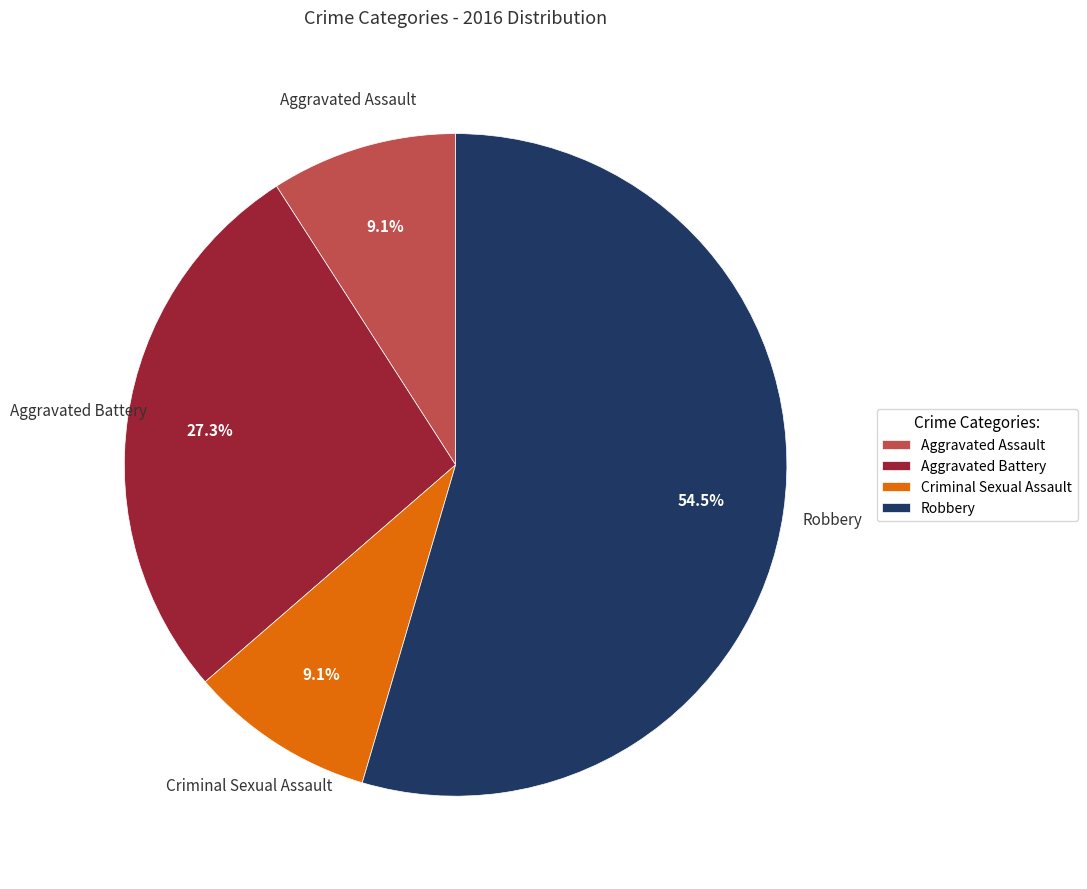

What percentage is NOT represented by Aggravated Assault?

90.9%